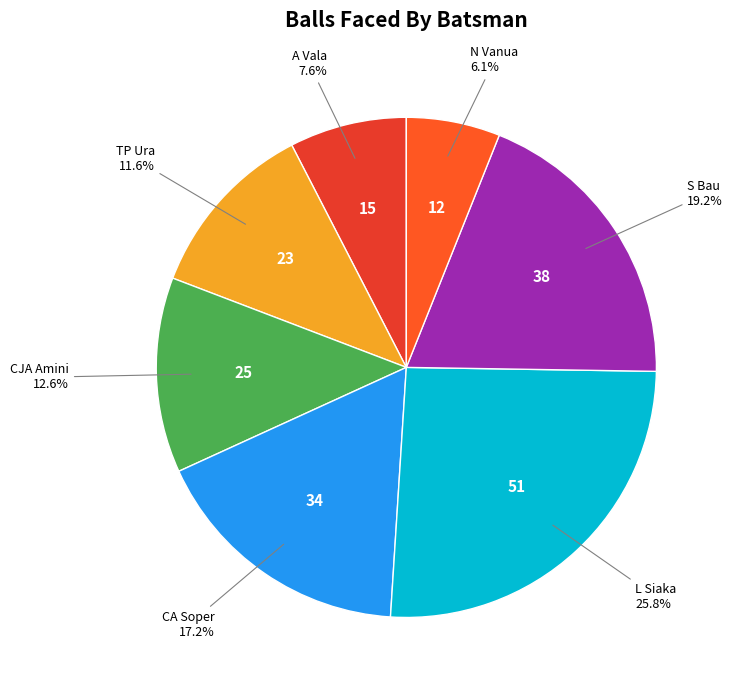

To the nearest percent, what percentage of the pie is N Vanua?

6%